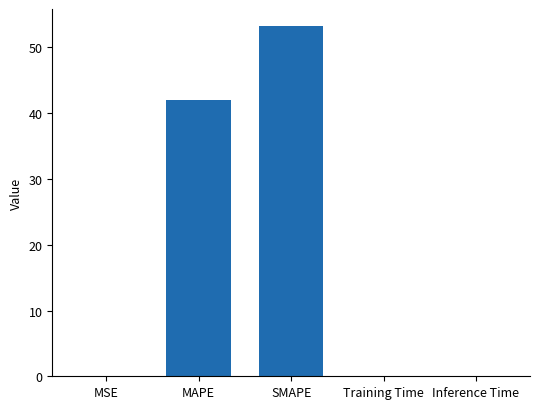

The chart shows a value of 0.0 at Training Time. True or false?

True